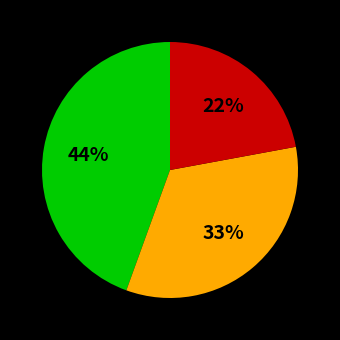

Is there any slice that represents more than half of the pie?

No